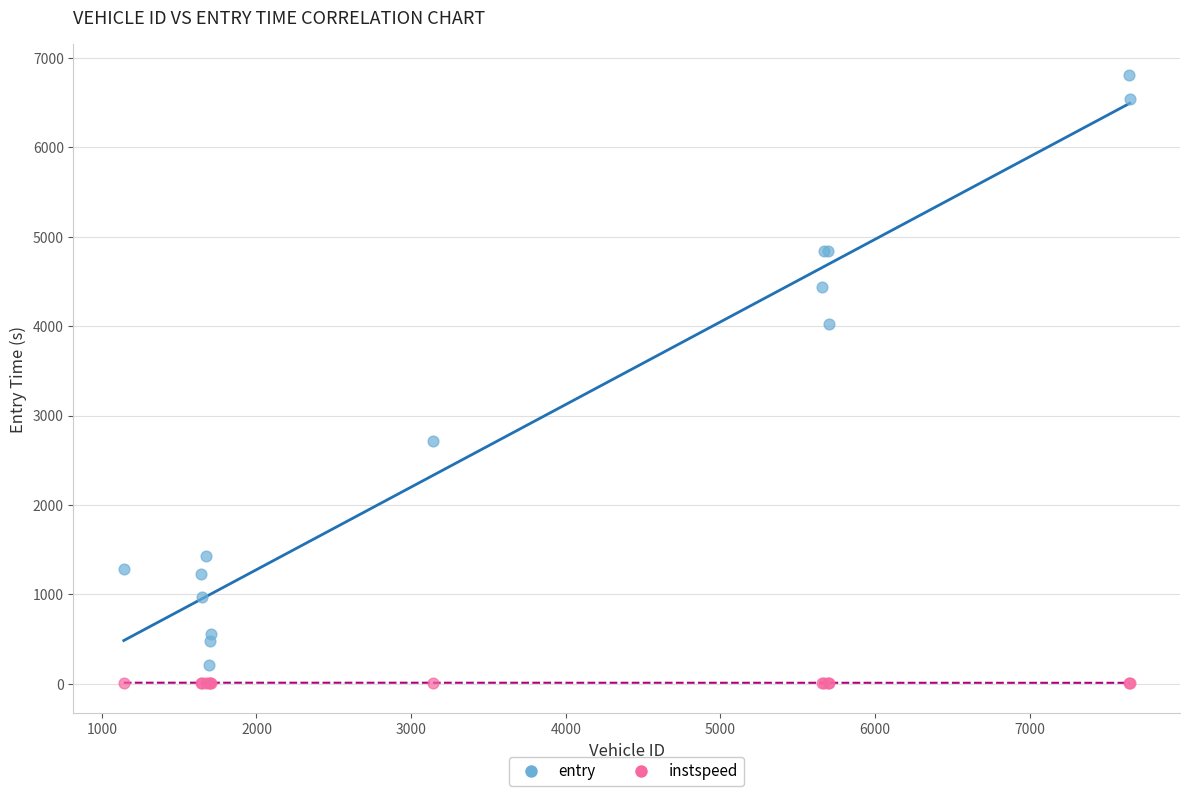

Which series has the widest spread of Y values?

entry